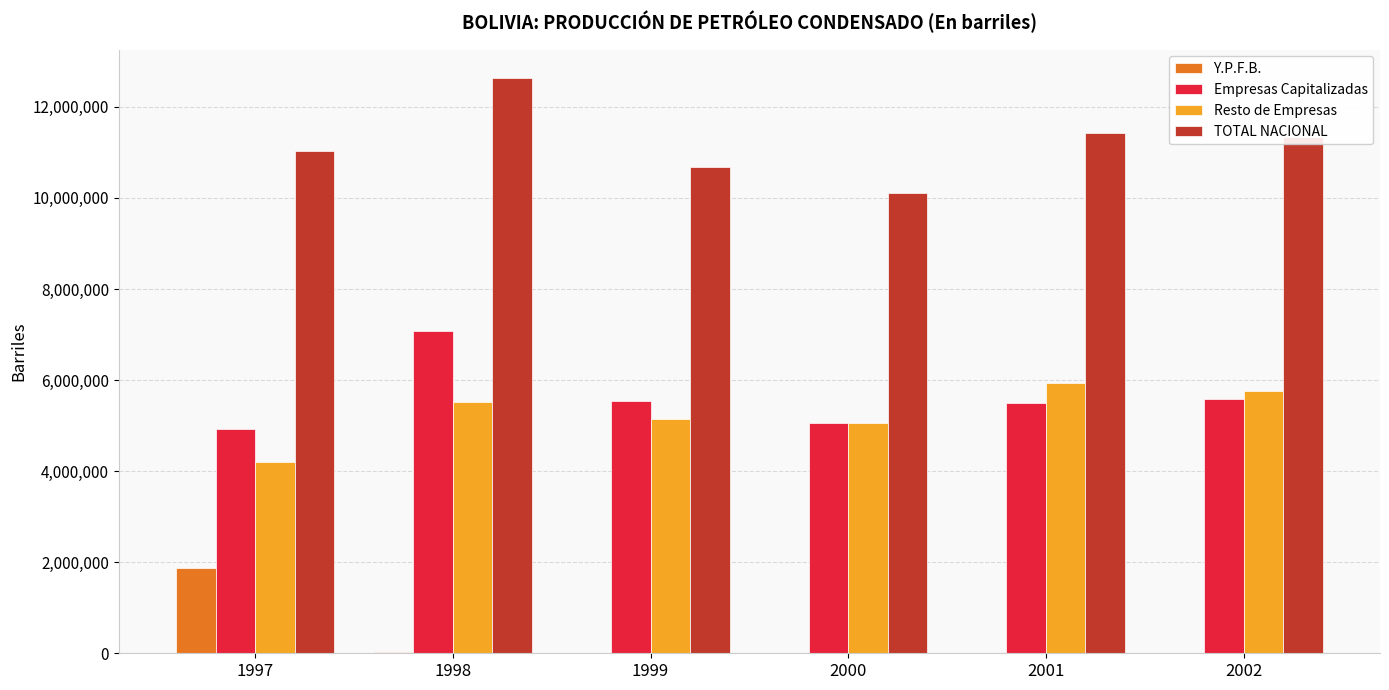

The value of Empresas Capitalizadas at 1998 is 7077273. True or false?

True